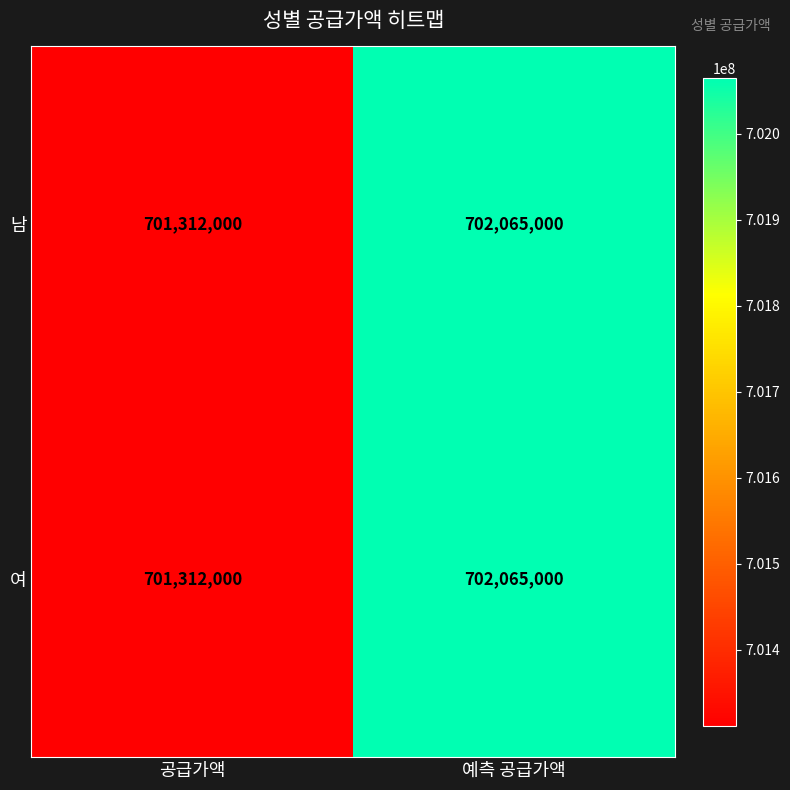

True or false: 남 has a value of 701312000 at 공급가액.

True